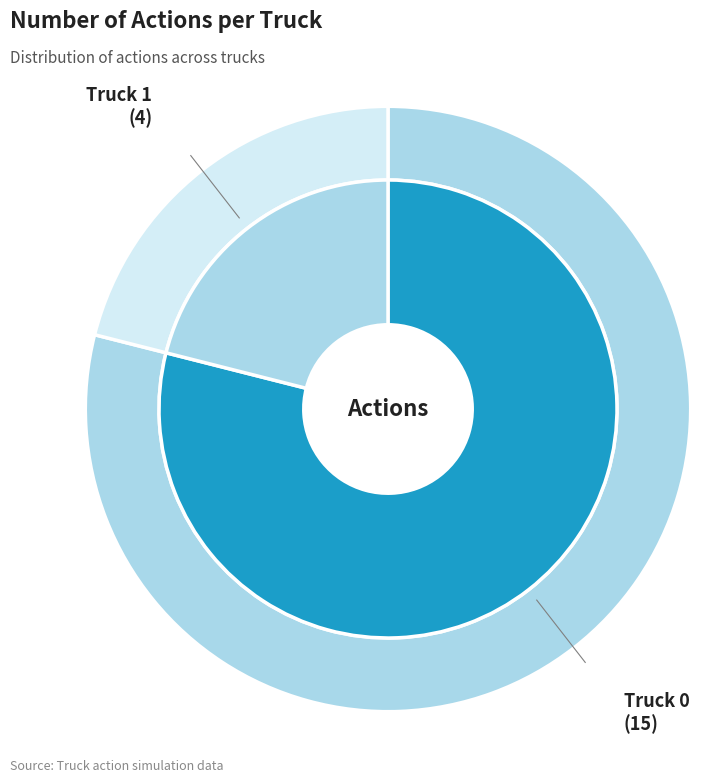

What percentage is the Truck 0 slice, to the nearest percent?

79%